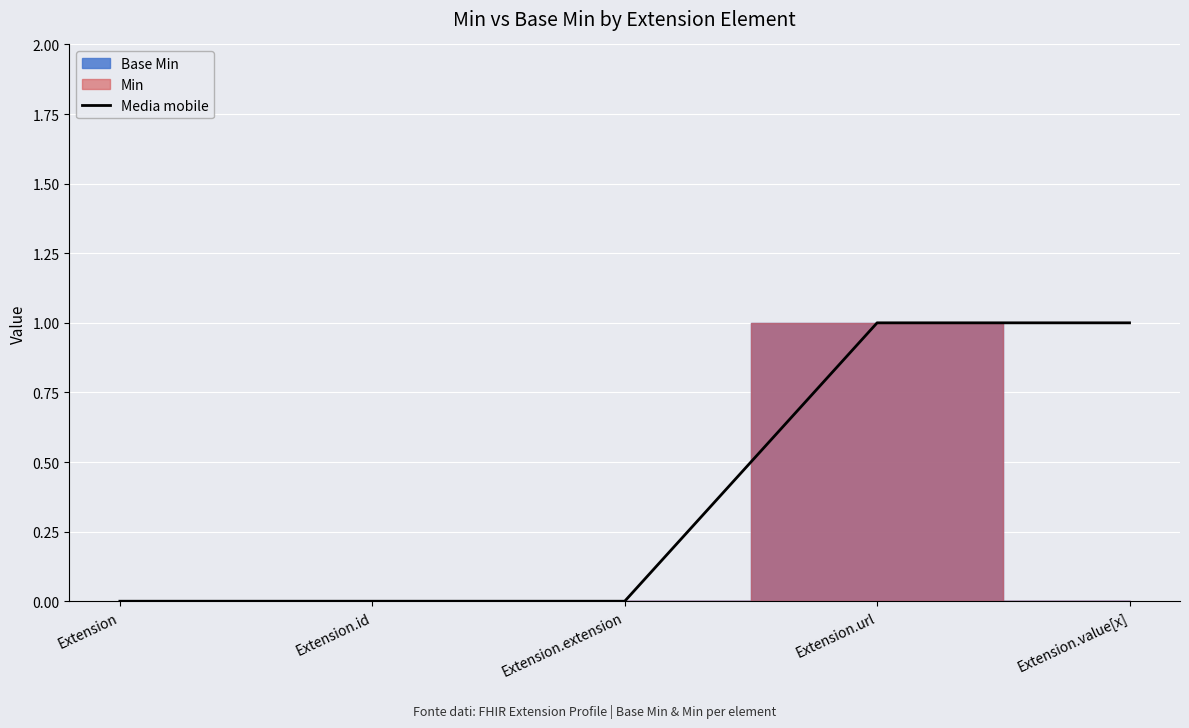

Rank the categories by value from lowest to highest.

Extension, Extension.id, Extension.extension, Extension.url, Extension.value[x]